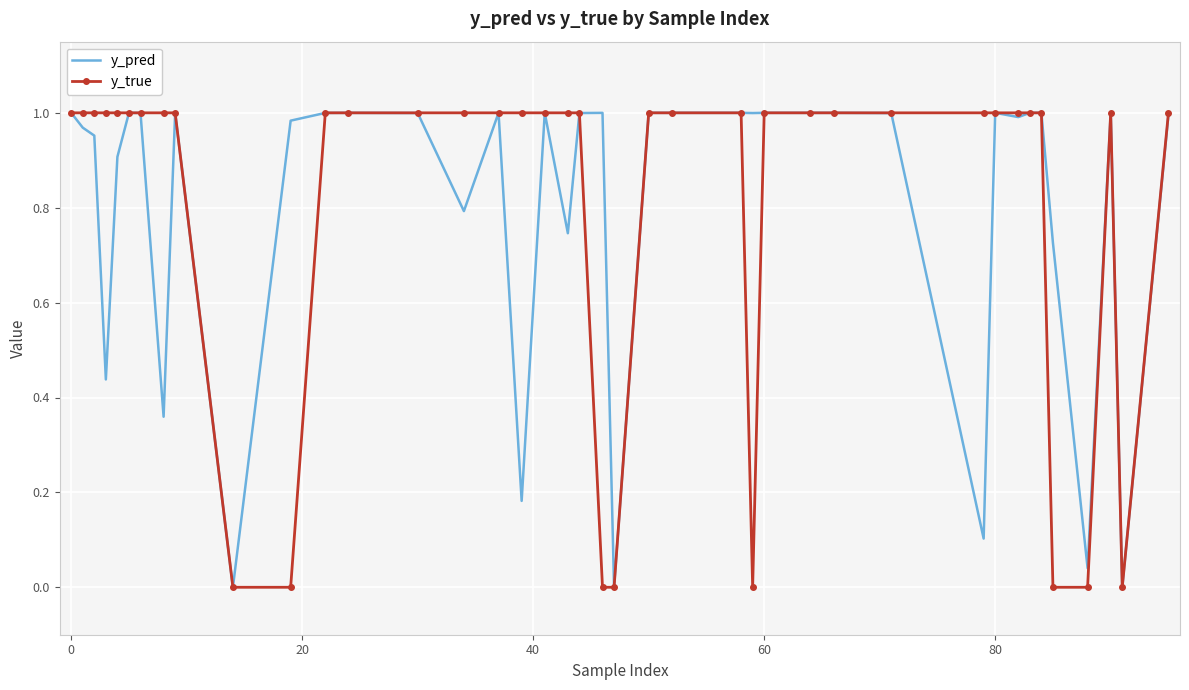

Which series has the largest range (max minus min)?

y_true